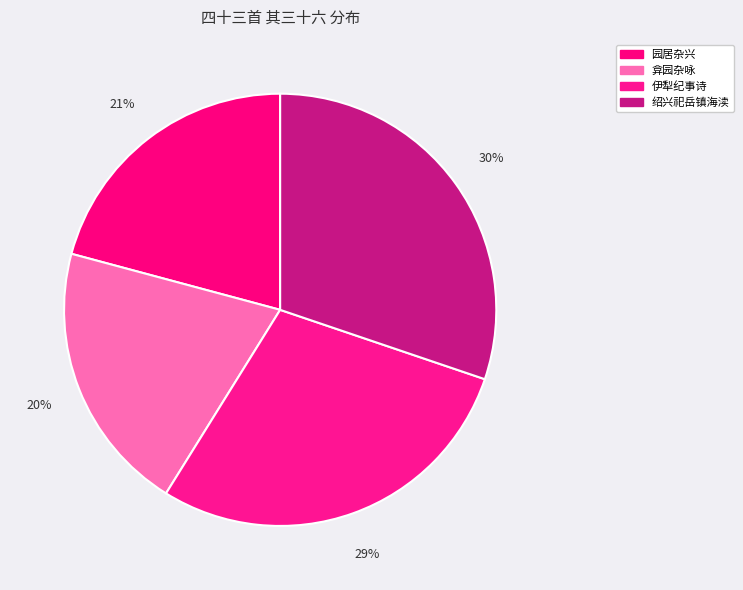

Count the number of slices in the pie.

4